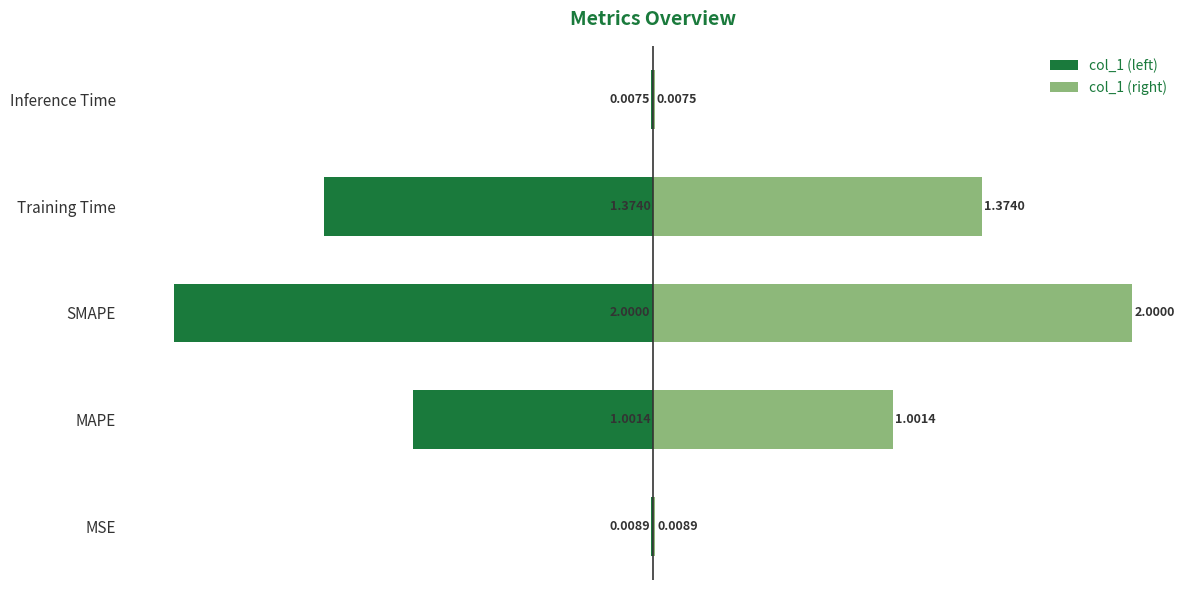

How many bars are there in each group?

2